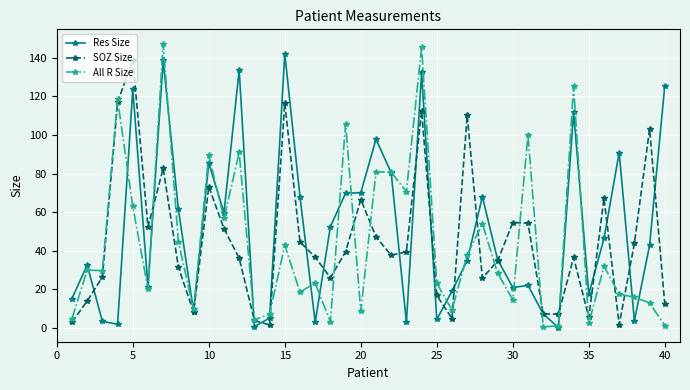

Which series has the largest total across all categories?

Res Size